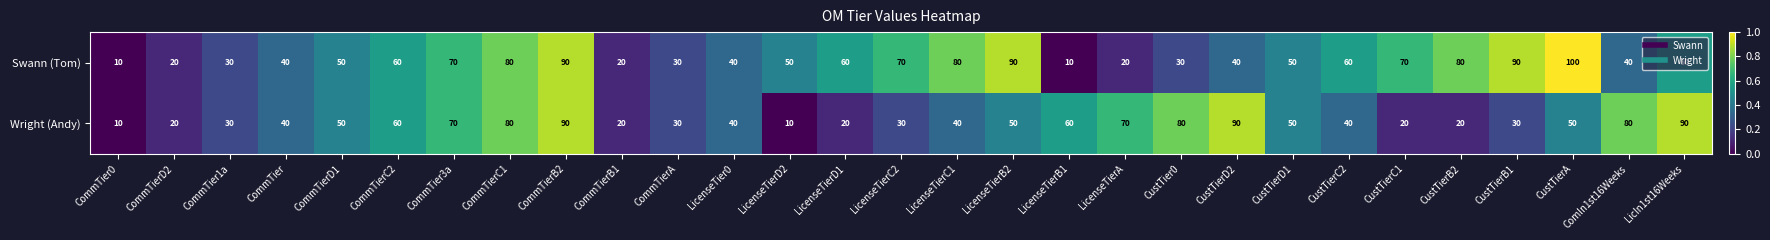

List the series in order of their overall mean, lowest first.

Wright (Andy), Swann (Tom)